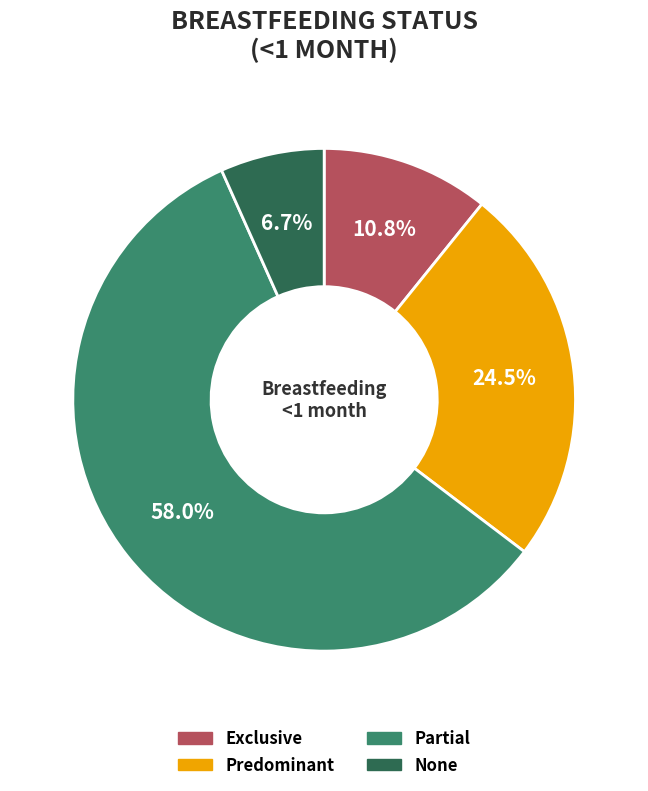

Which category has the biggest portion of the pie?

Partial